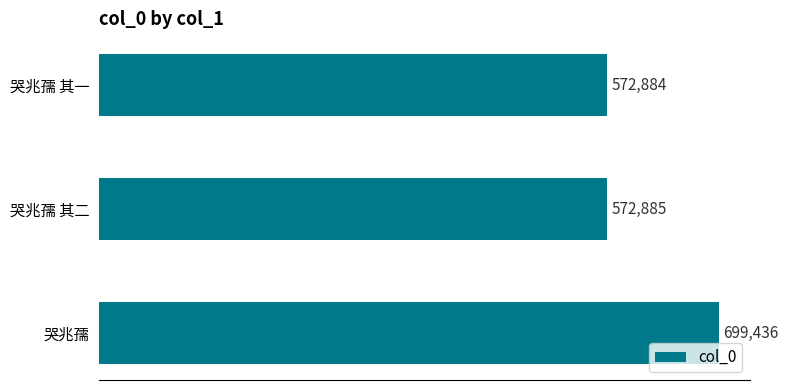

What value does the data have at 哭兆孺 其一, to the nearest 100?

572900